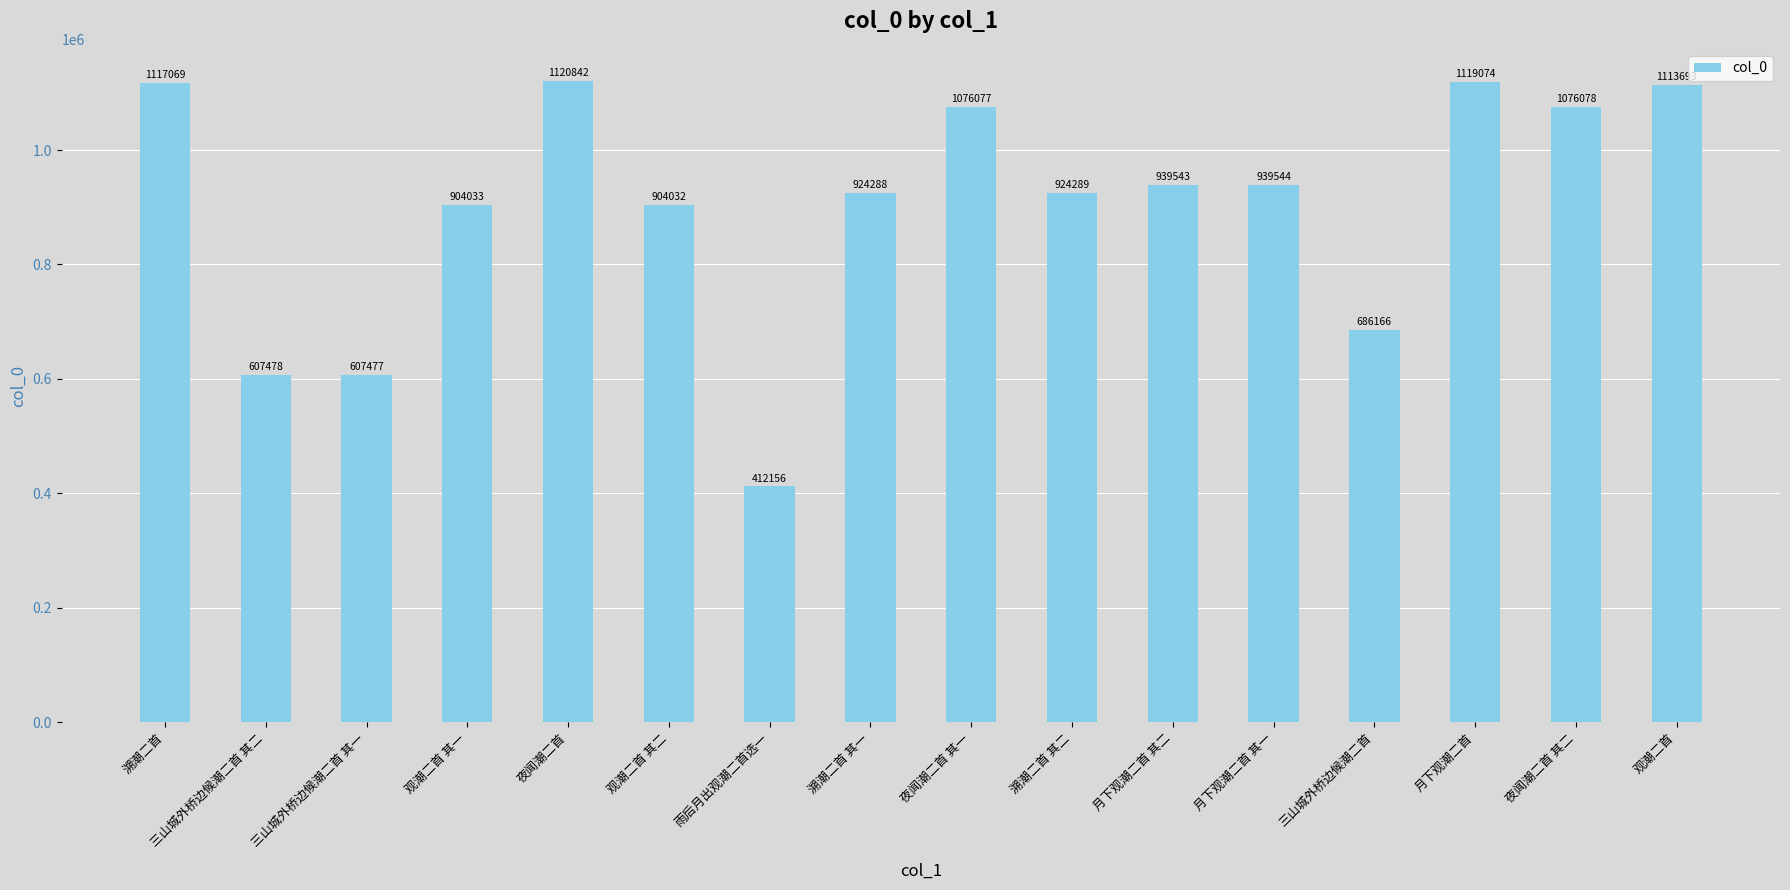

What is the average value?

904490